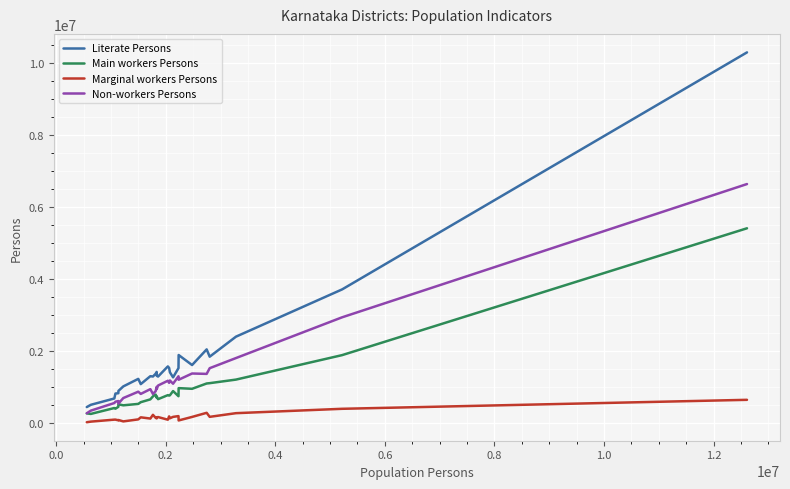

How many lines are shown in the chart?

4